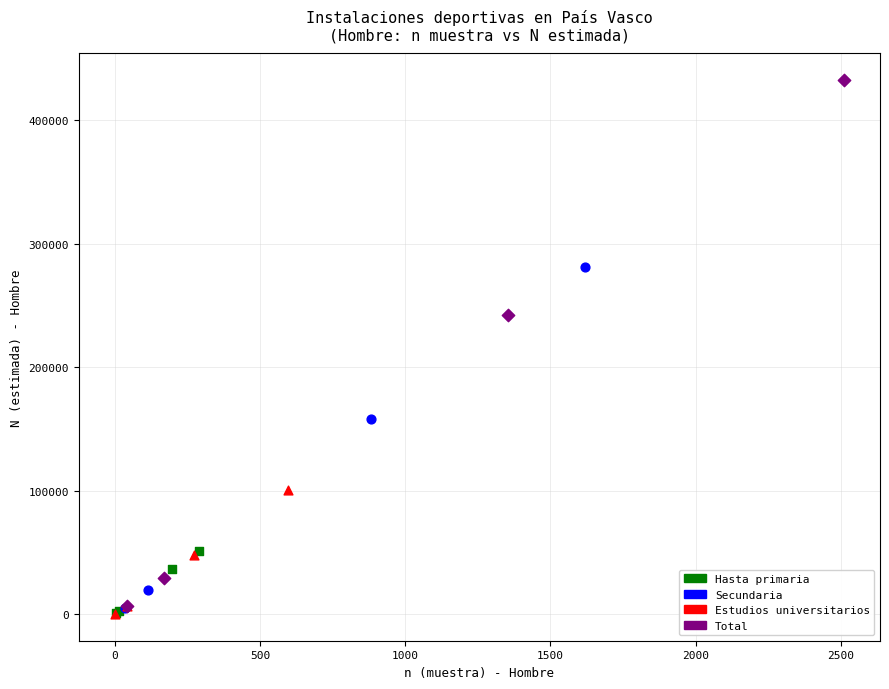

Which series reaches the maximum Y coordinate?

Total